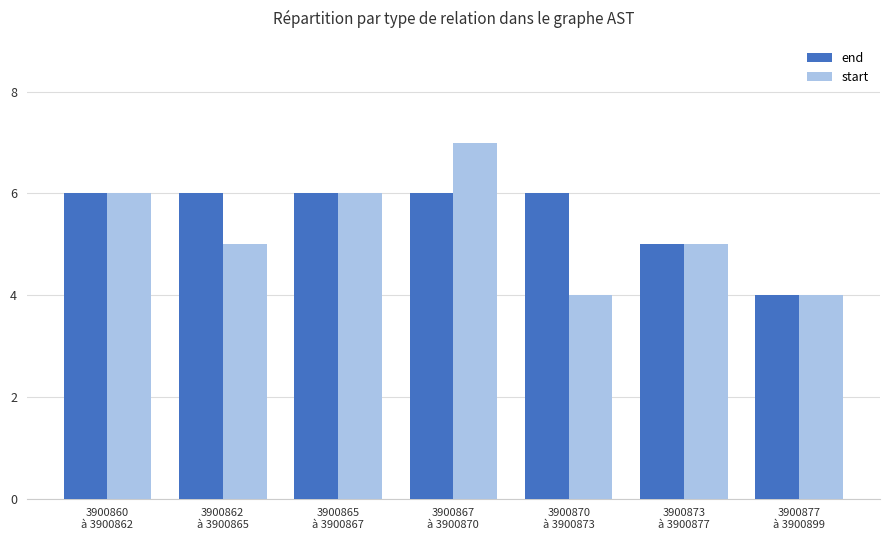

Is the value of start at 3900873
à 3900877 greater than the value of end at 3900867
à 3900870?

No